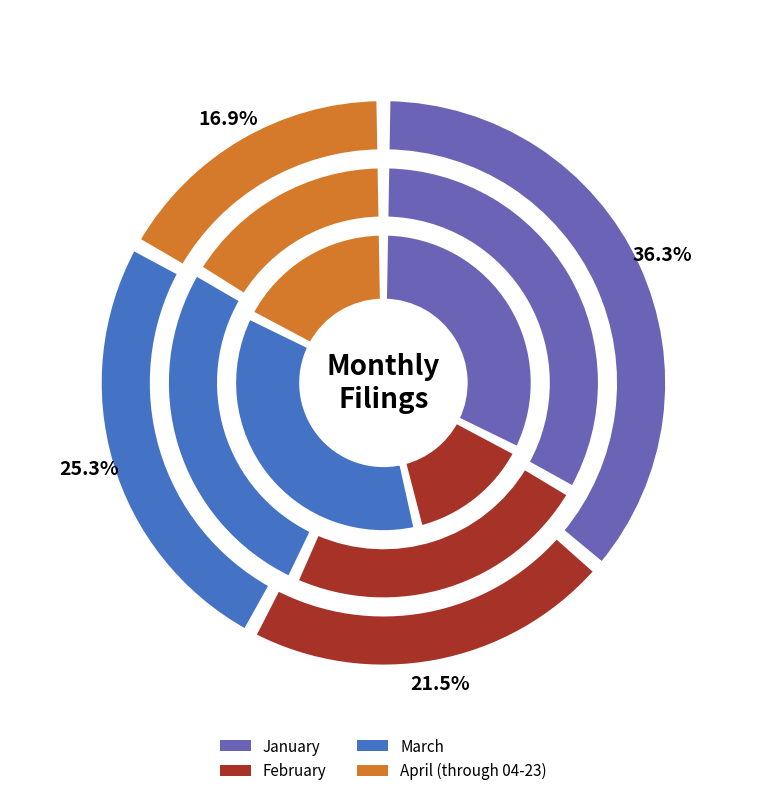

Is February the majority of the pie?

No